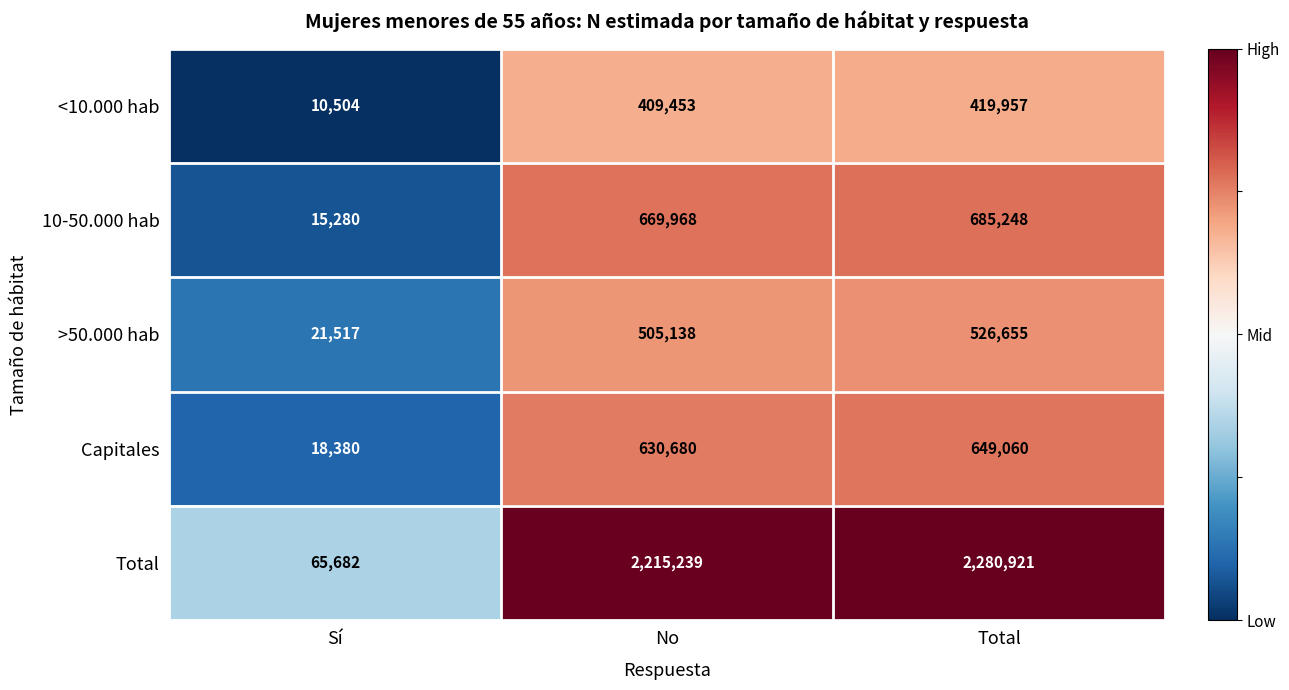

Count the number of data series in this chart.

5